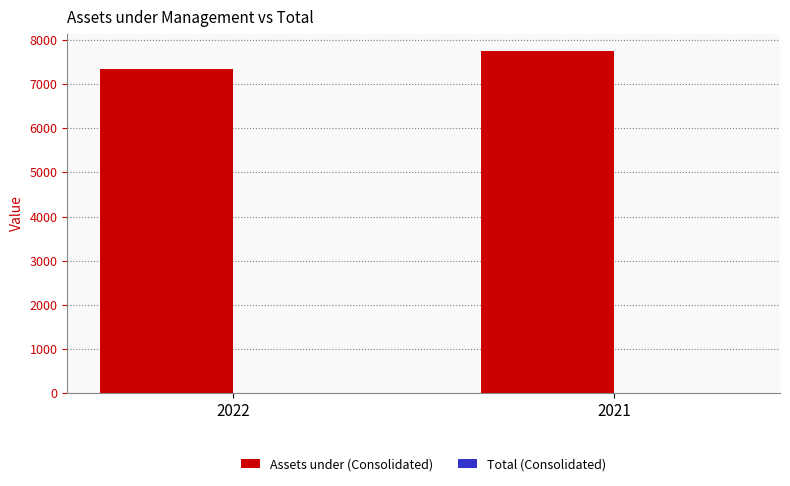

Is it true that the value at 2021 is 12315?

False